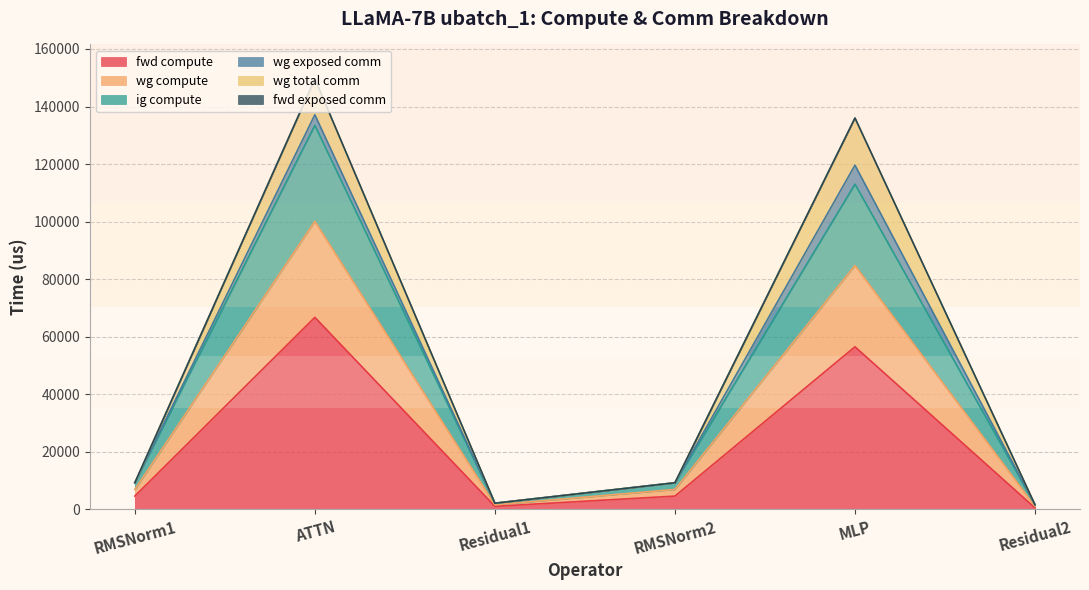

Which category has the highest value across all series?

ATTN